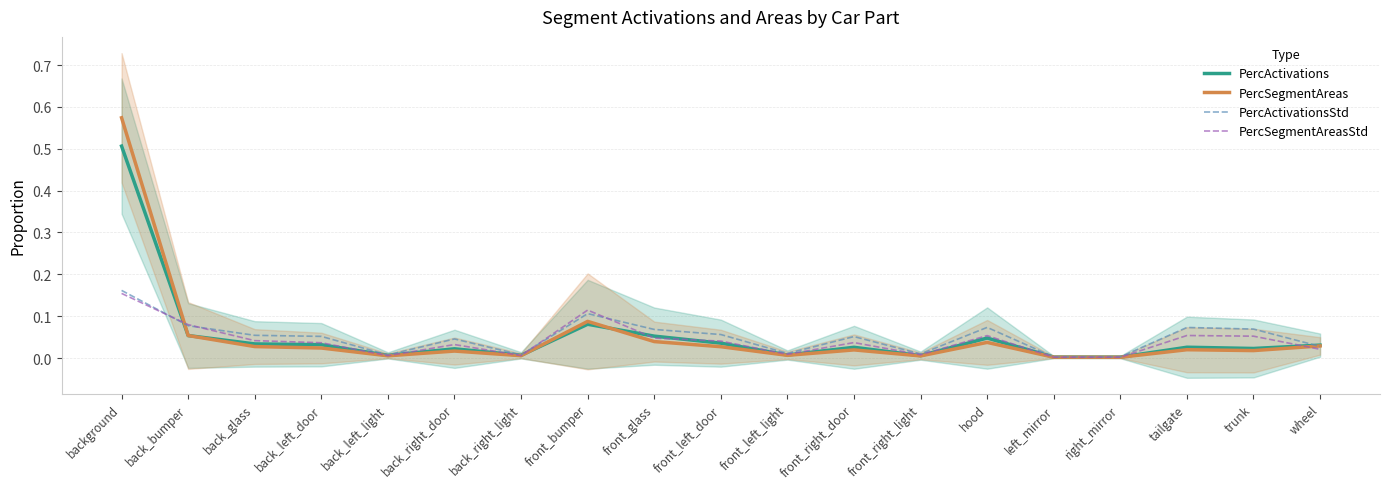

At which category does PercActivations reach its first local peak?

back_right_door